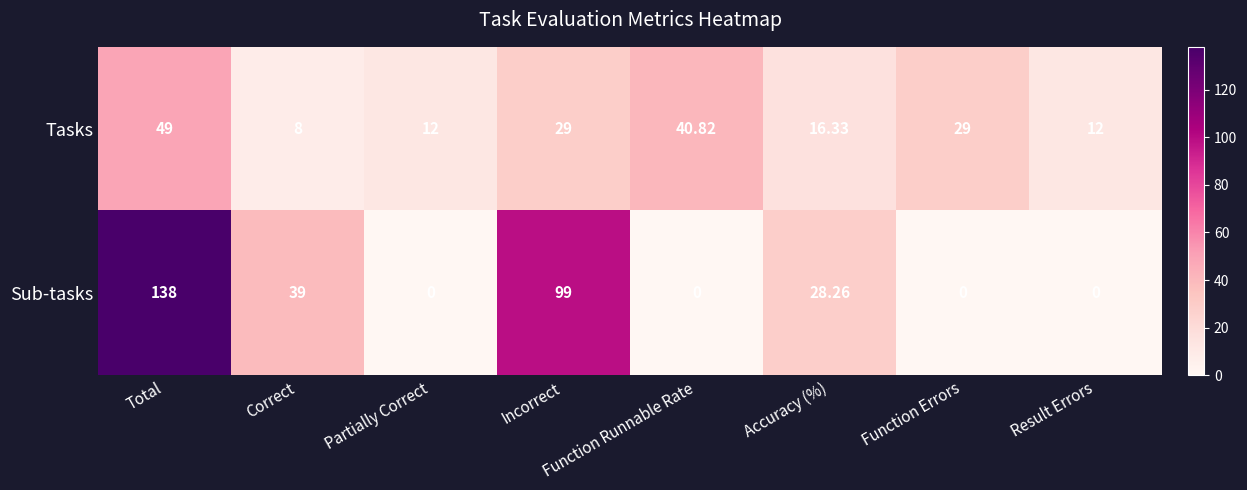

At which category does the chart reach its peak across all series?

Total